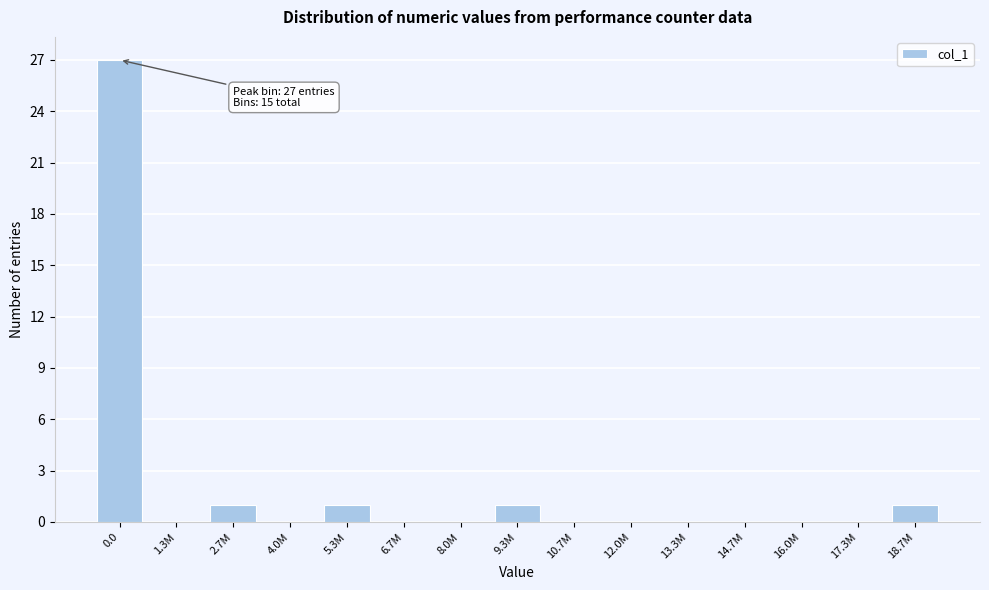

Reading right to left, what are all the values shown in this chart?

18.7M=1	17.3M=0	16.0M=0	14.7M=0	13.3M=0	12.0M=0	10.7M=0	9.3M=1	8.0M=0	6.7M=0	5.3M=1	4.0M=0	2.7M=1	1.3M=0	0.0=27